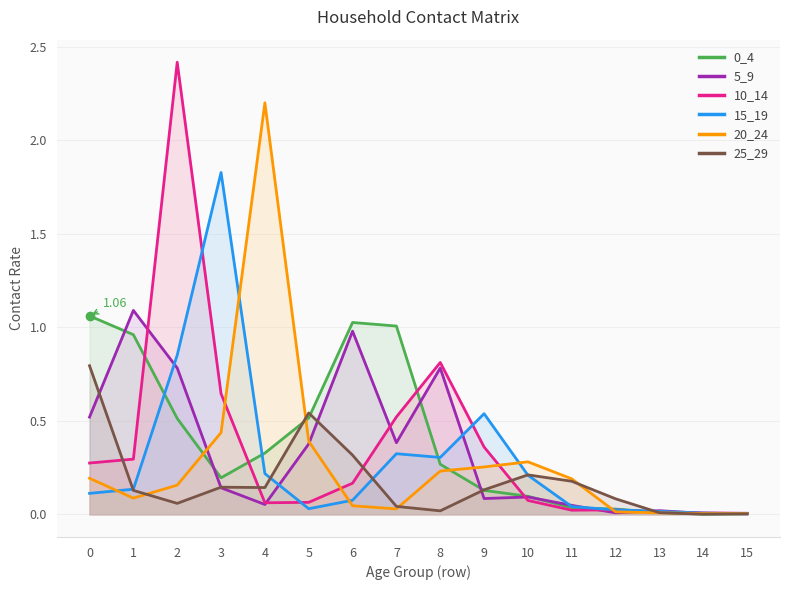

What is the sum of all 15_19 values?

4.7